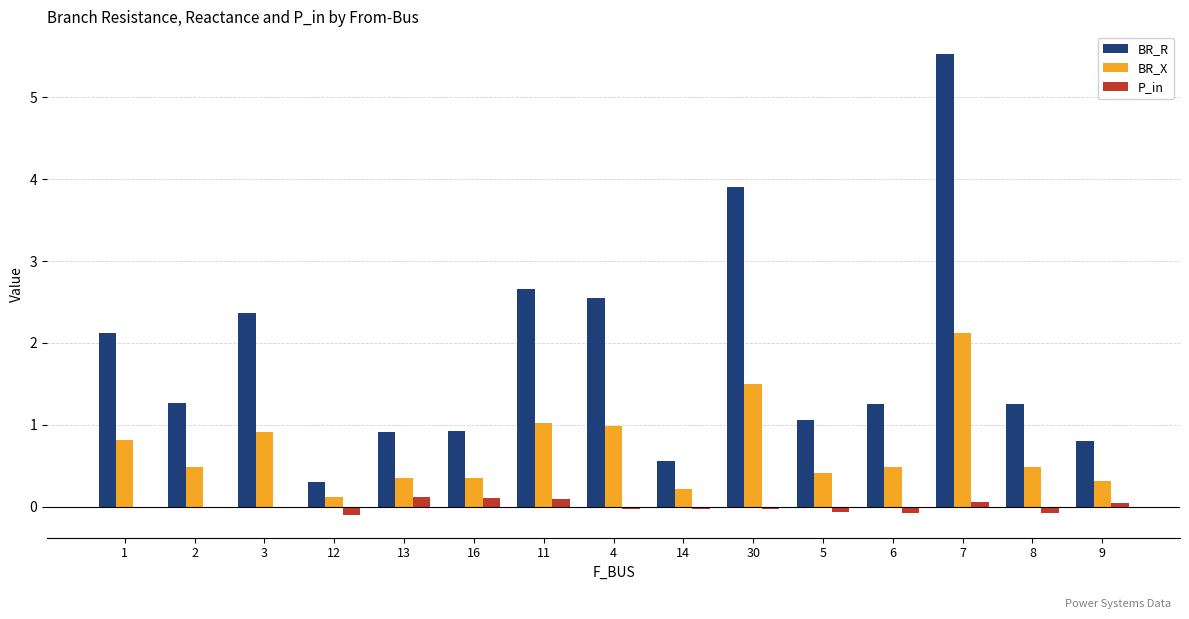

Which series changed the most between 2 and 5?

BR_R